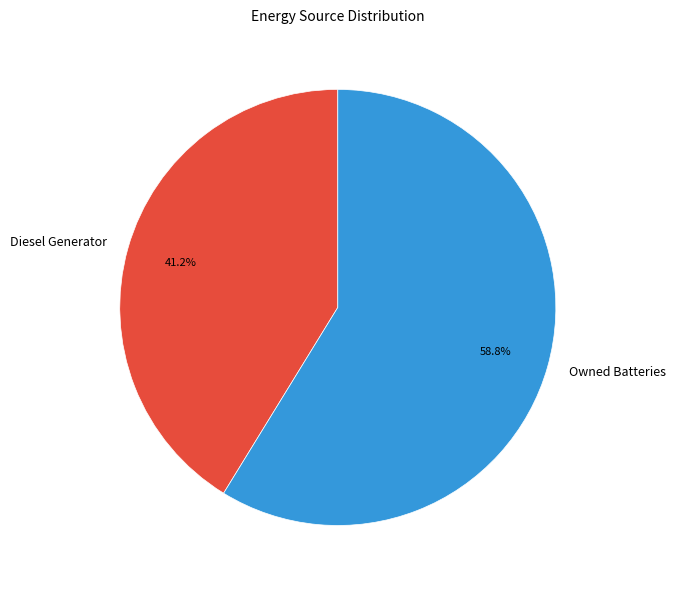

Is the sum of Diesel Generator and Owned Batteries greater than half?

Yes